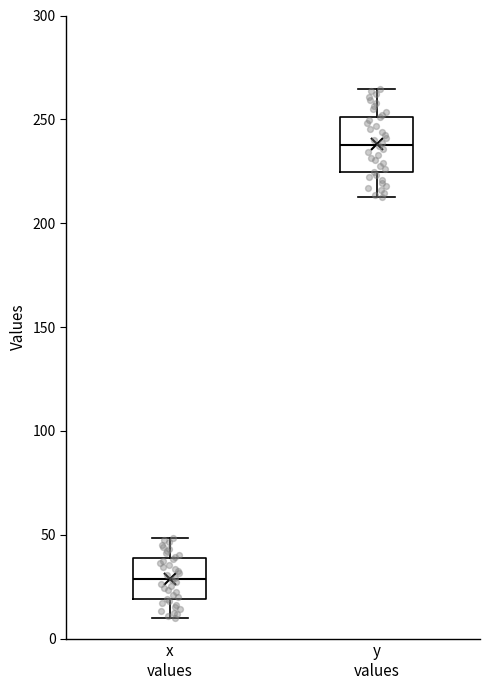

Which box is the tallest, from its lower edge to its upper edge?

y values